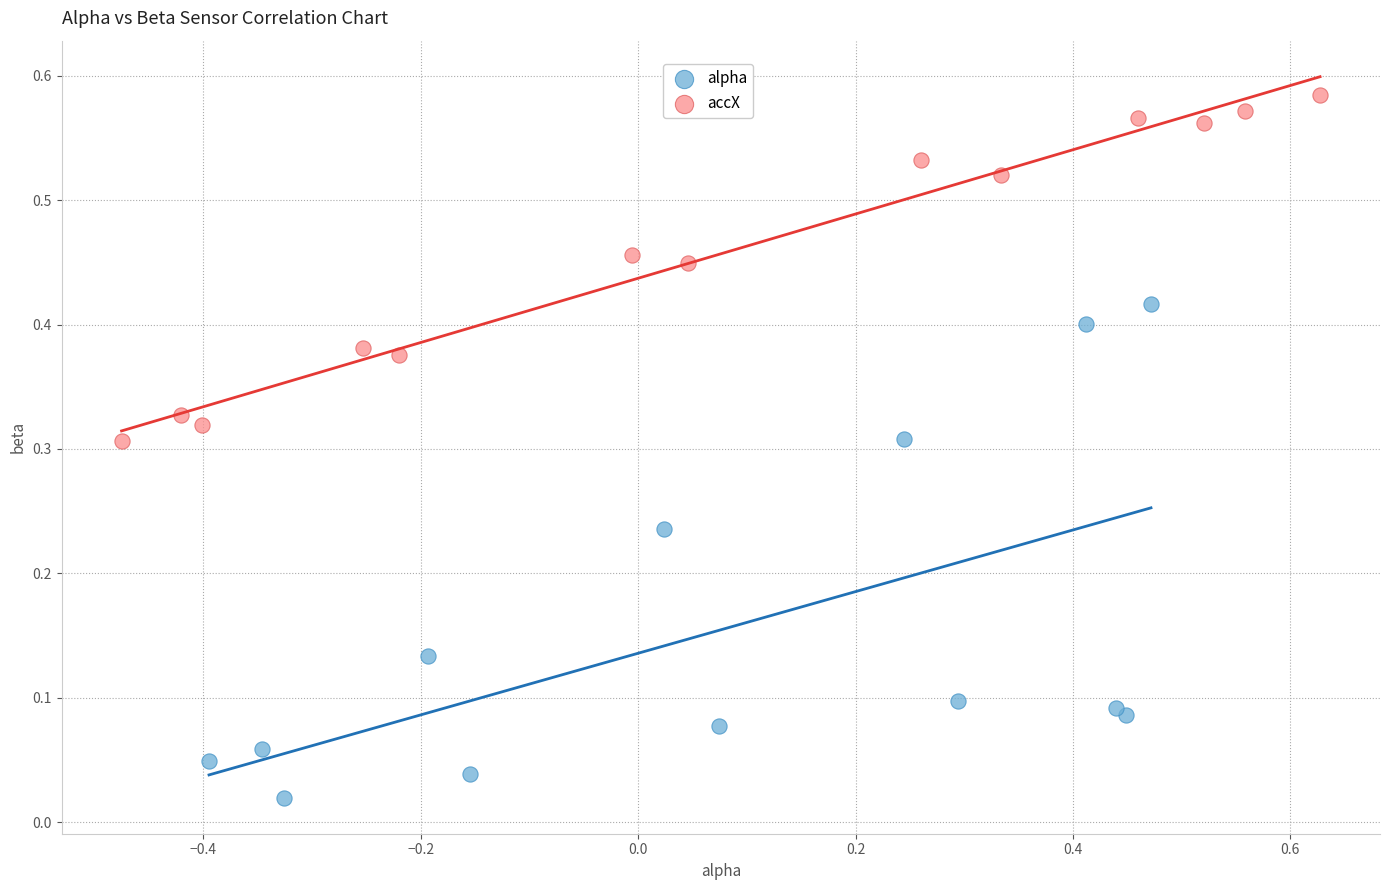

Which series reaches the minimum Y coordinate?

alpha